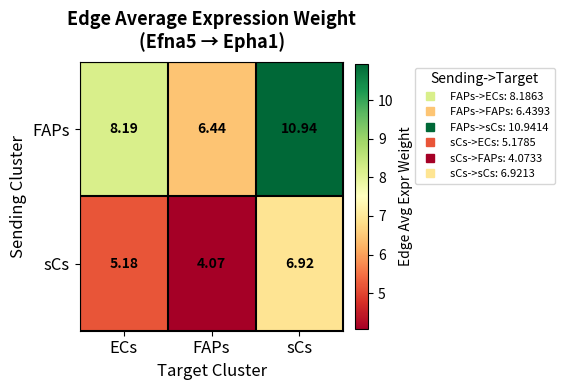

At which category does the chart reach its minimum across all series?

FAPs